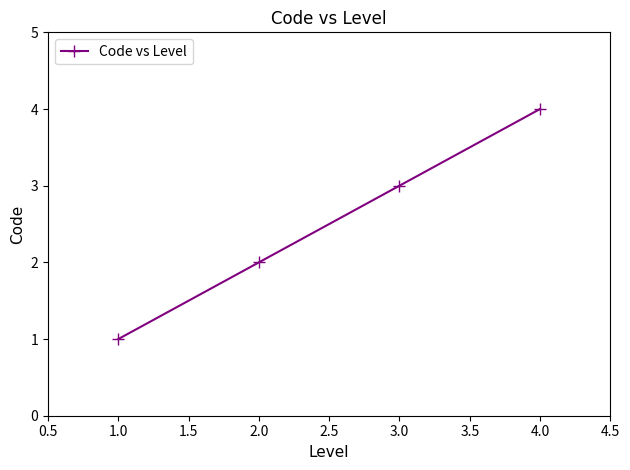

What is the label of the 4th point from the left?

4.0